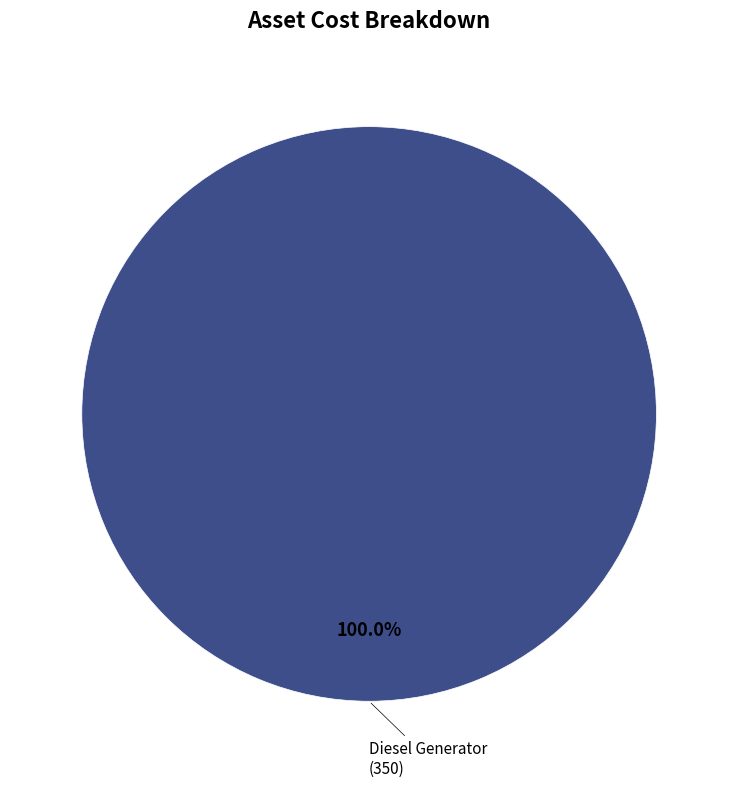

Does any single category account for the majority?

Yes